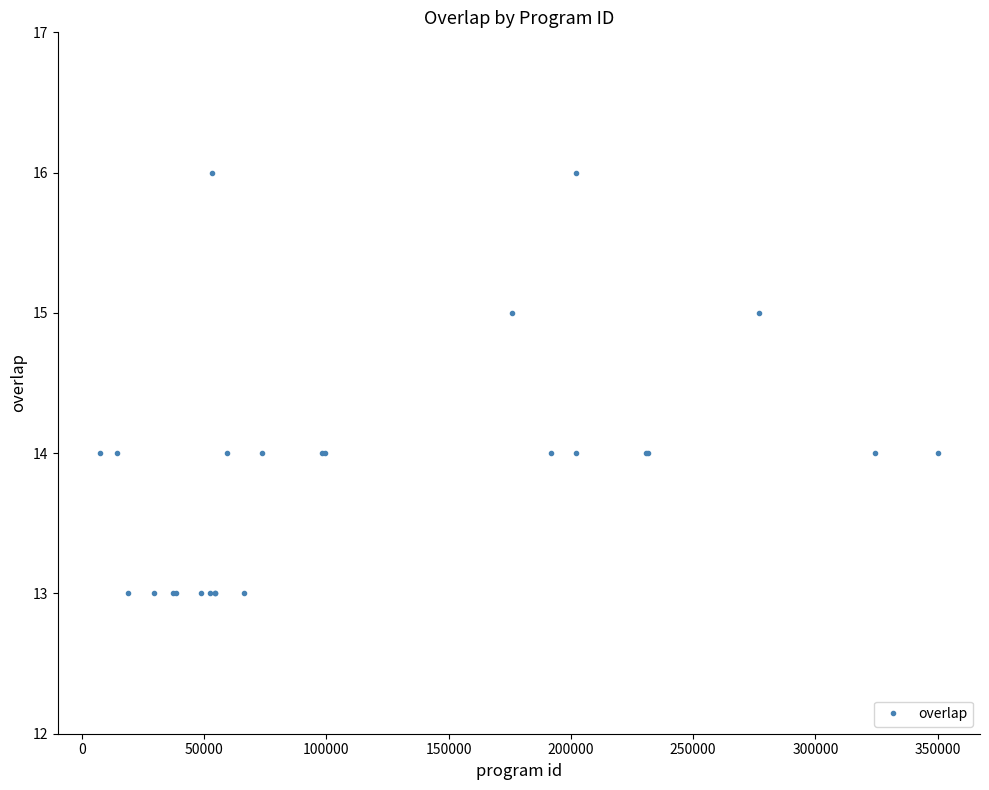

What is the greatest value displayed?

16